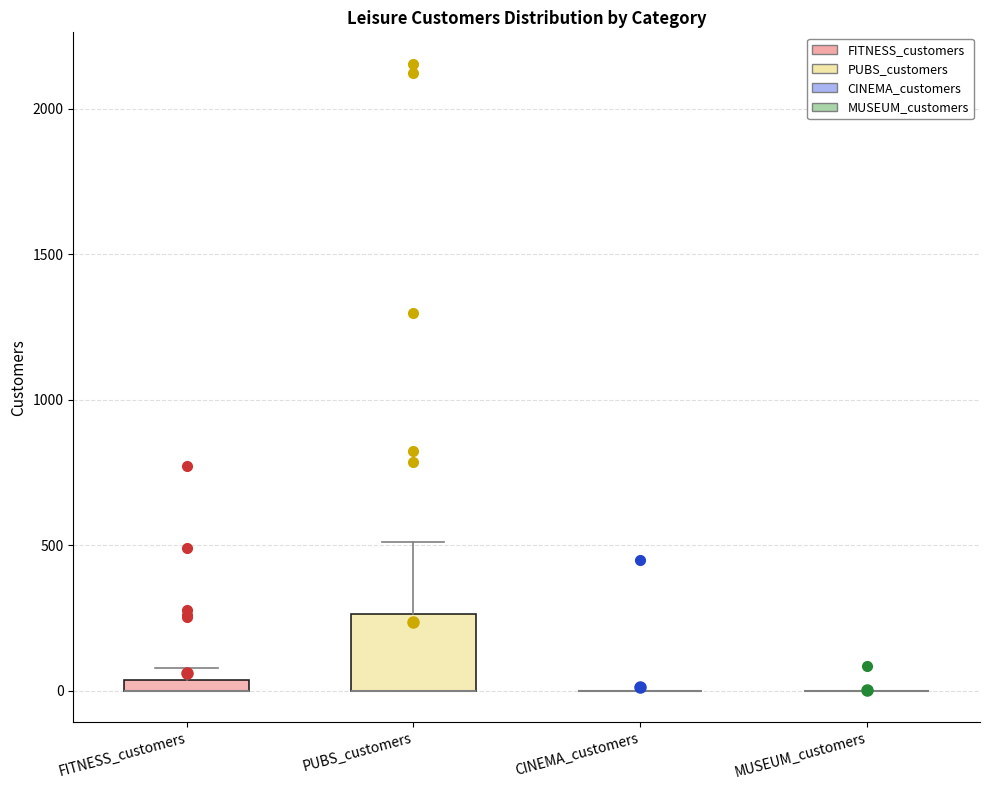

Comparing the boxes themselves (not the whiskers), which one is the tallest?

PUBS_customers